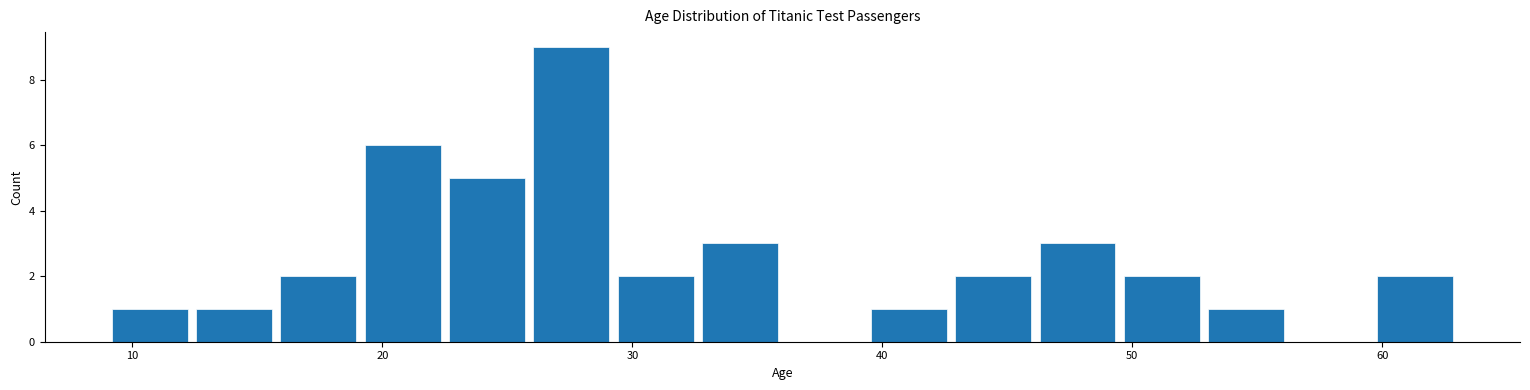

Around what value on the x-axis is the tallest bar? Give the approximate position of its centre, as read against the axis.

28